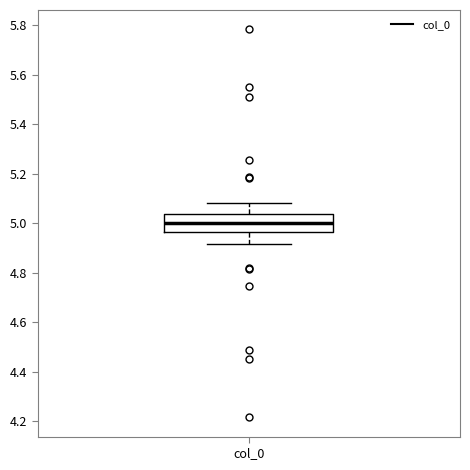

Read this box plot against the y-axis: the position of the median line, the range covered by the box, and the ends of both whiskers. The values are not printed on the chart, so give them approximately, as read against the axis.

median 5.00, box 4.96 to 5.04, whiskers 4.92 to 5.08